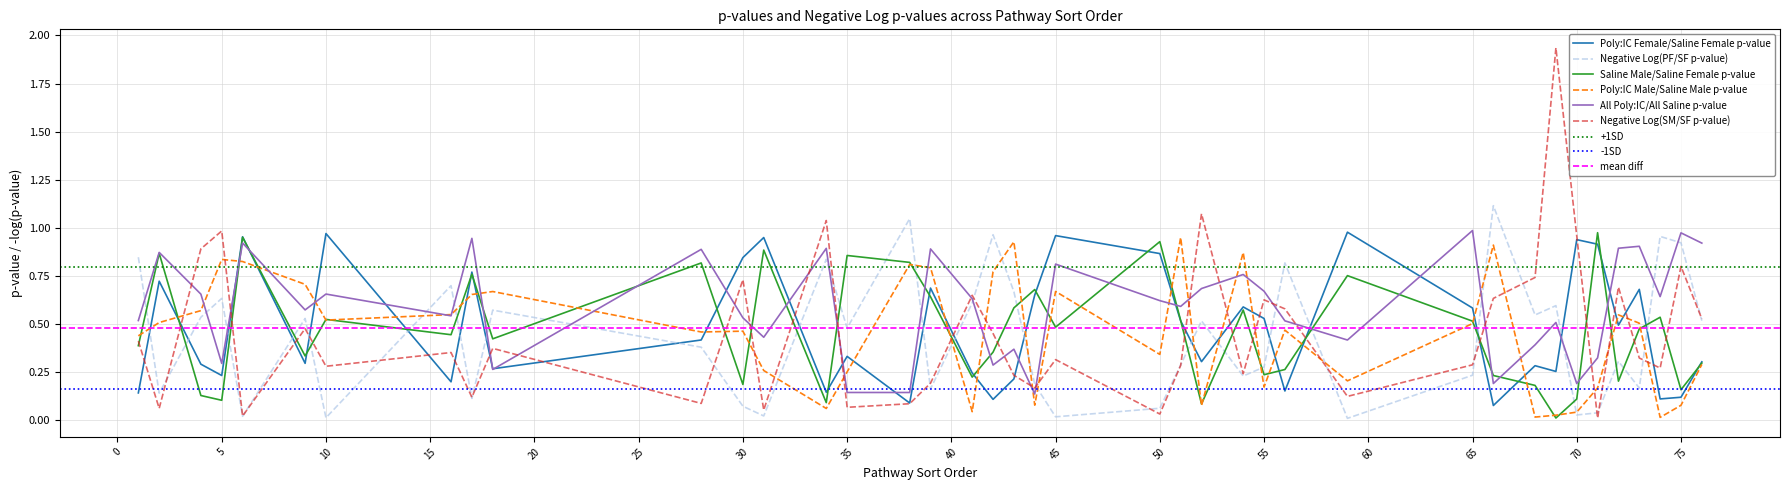

What is the value of the Saline Male/Saline Female p-value point at the 35th from the left?

1.0